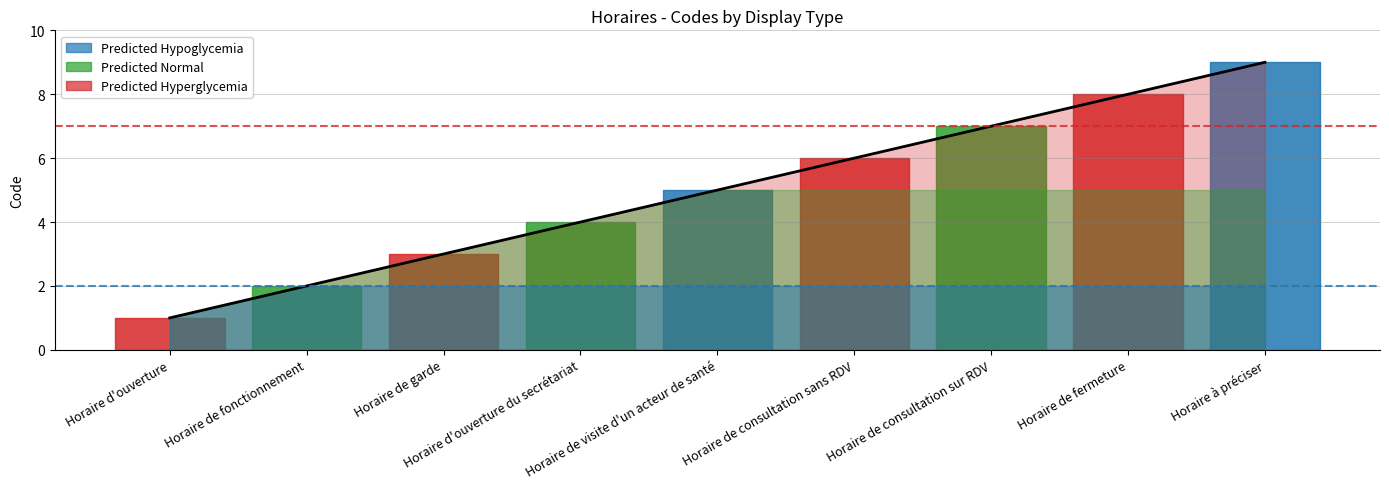

List the labels in order of value, largest first.

Horaire à préciser, Horaire de fermeture, Horaire de consultation sur RDV, Horaire de consultation sans RDV, Horaire de visite d'un acteur de santé, Horaire d'ouverture du secrétariat, Horaire de garde, Horaire de fonctionnement, Horaire d'ouverture